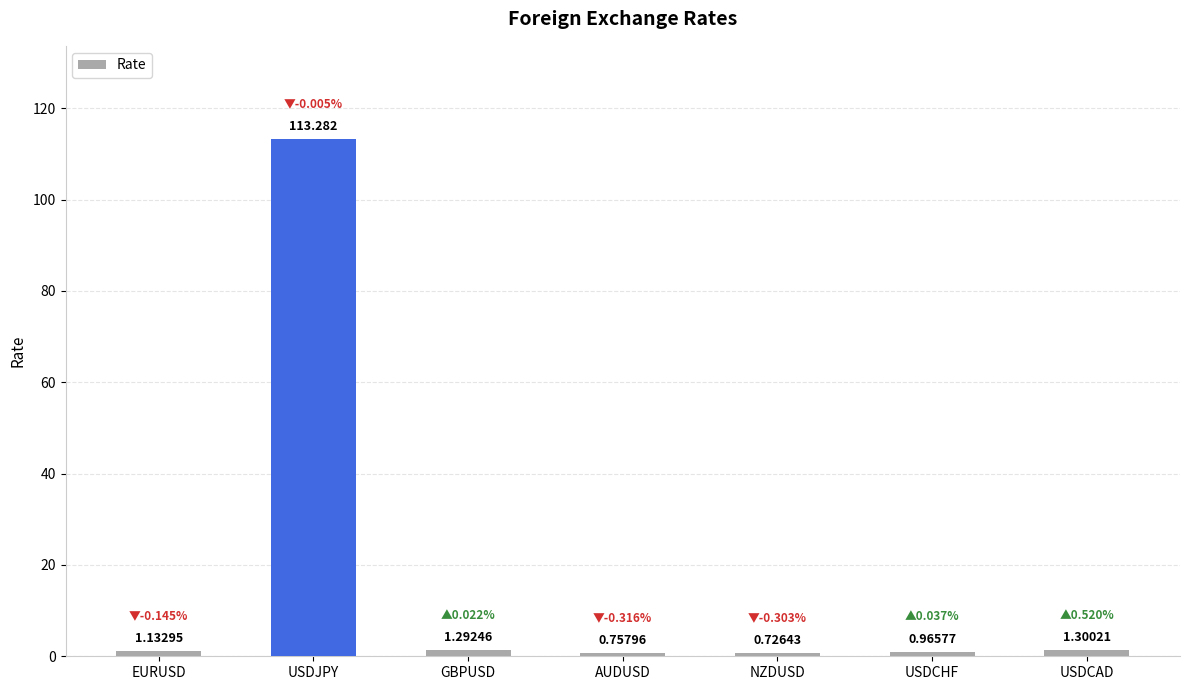

List the labels in order of value, smallest first.

NZDUSD, AUDUSD, USDCHF, EURUSD, GBPUSD, USDCAD, USDJPY